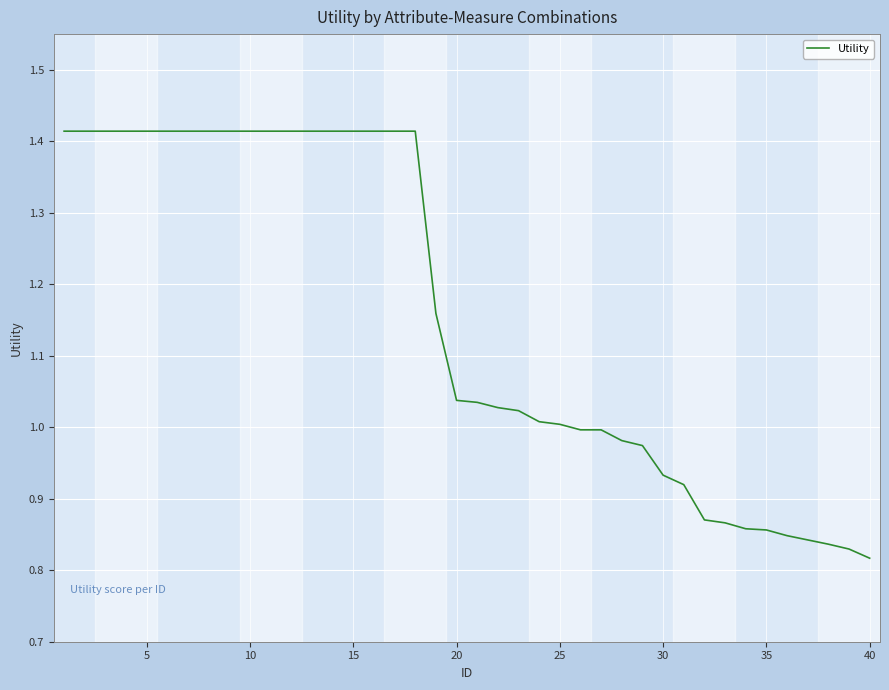

What is the difference between the maximum and minimum values?

0.6